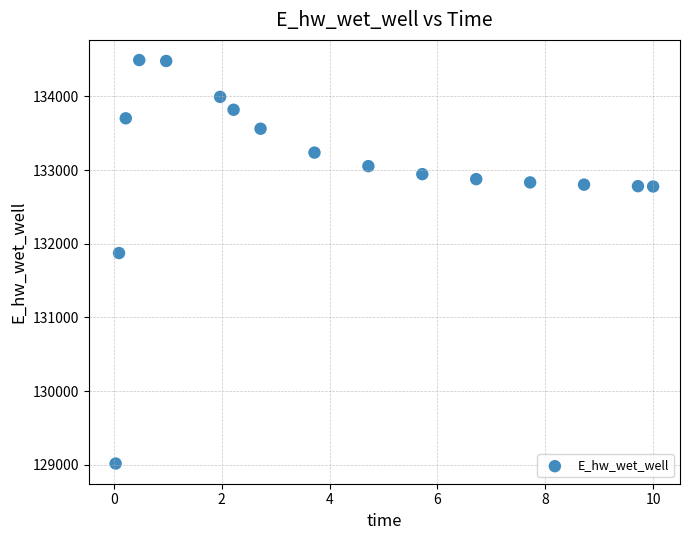

What Y value in the scatter plot is closest to 131755?

131873.8